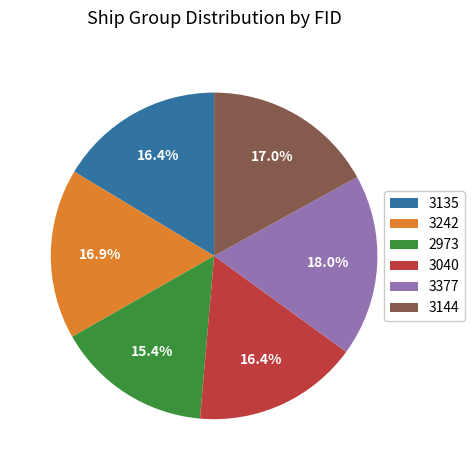

To the nearest percent, what portion does 3377 represent?

18%